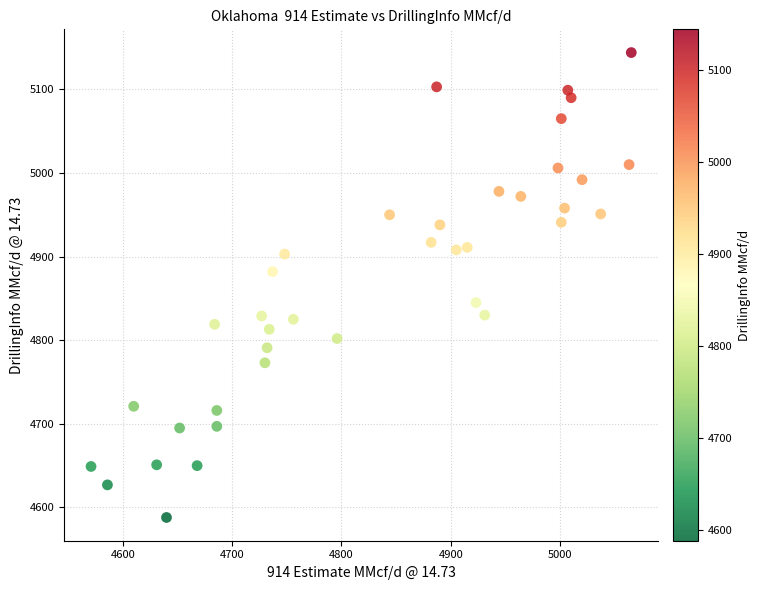

What is the range of X values (max minus min)?

494